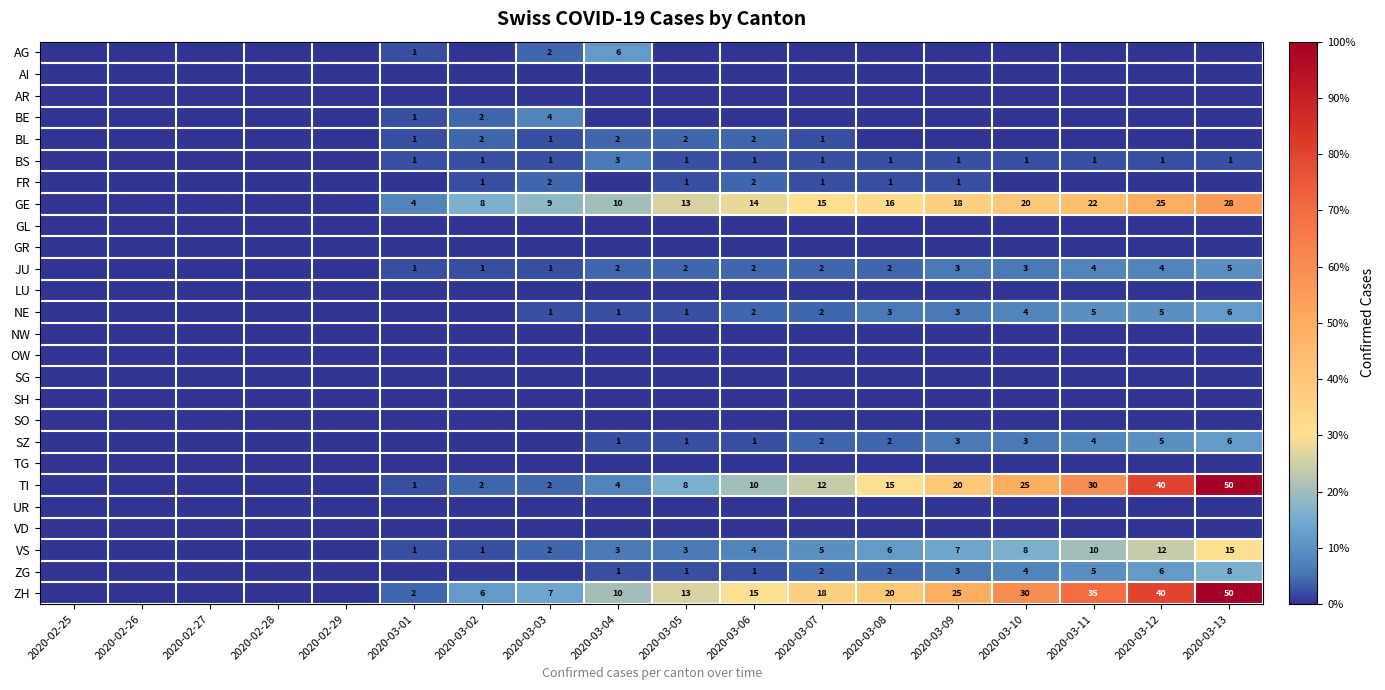

The VS series shows 18 at 2020-03-12. True or false?

False